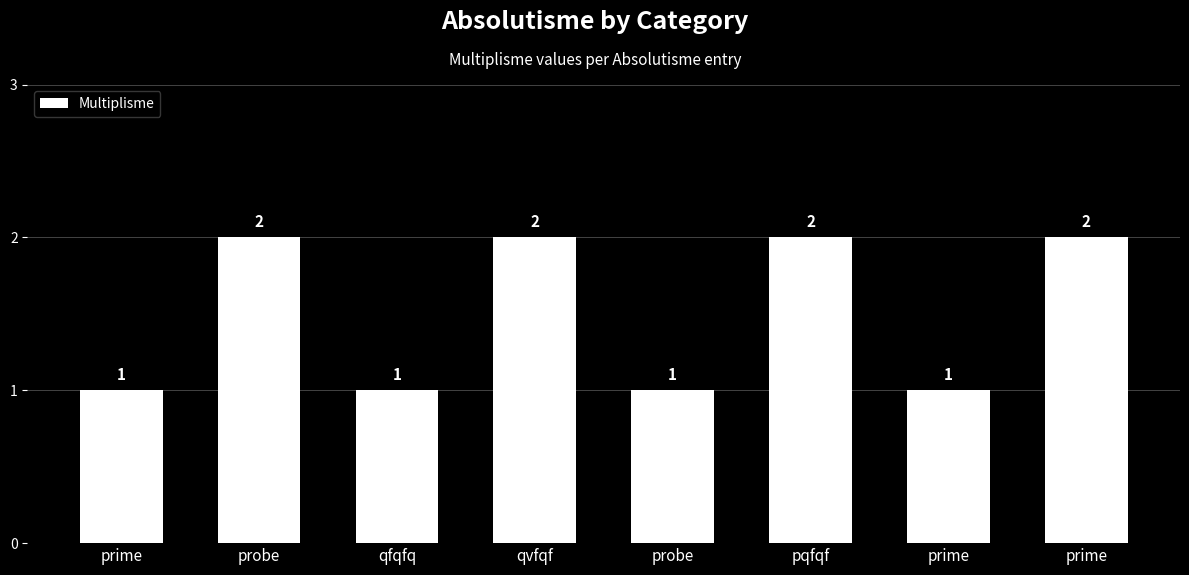

Reading right to left, what are all the values shown in this chart?

prime=2	prime=1	pqfqf=2	probe=1	qvfqf=2	qfqfq=1	probe=2	prime=1